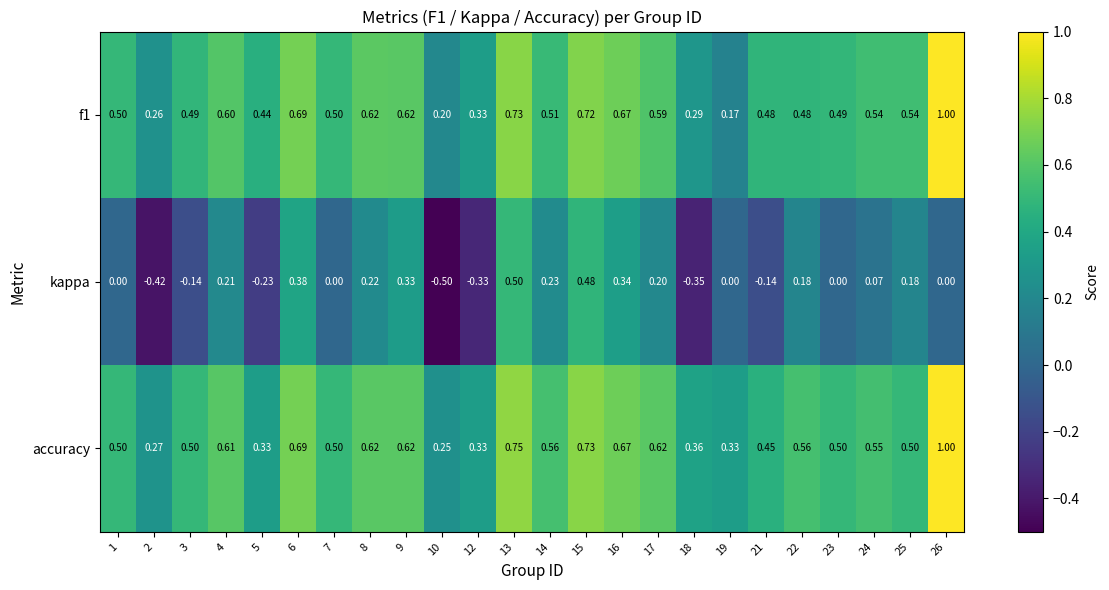

Is the value of kappa at 17 greater than the value of f1 at 23?

No